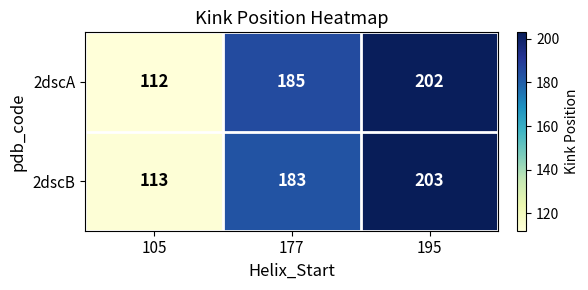

What is the difference between the maximum and minimum values in the 2dscB series?

90